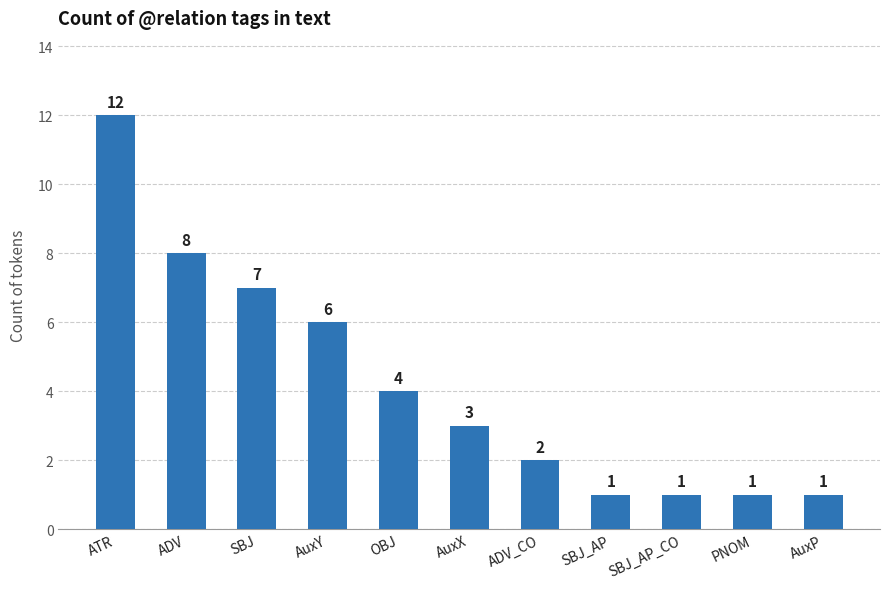

What is the difference between the second highest and second lowest values?

7